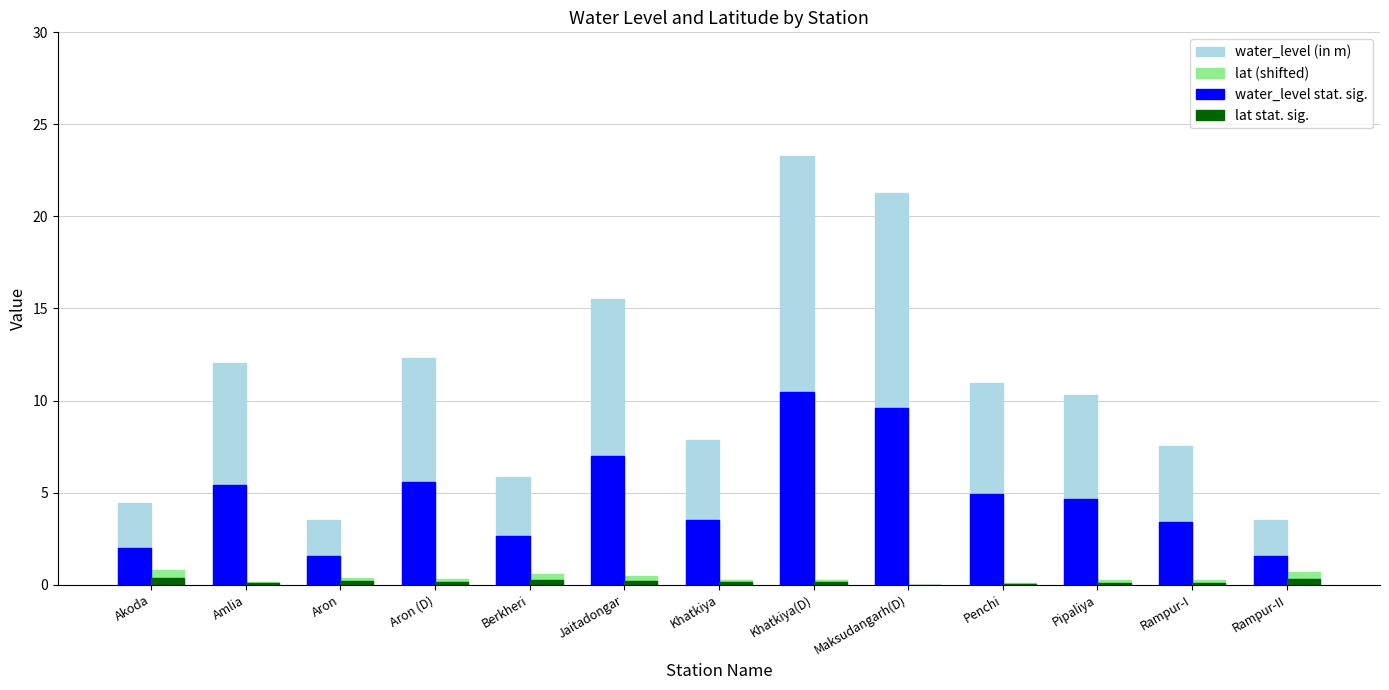

Which series has the largest total across all categories?

water_level (in m)